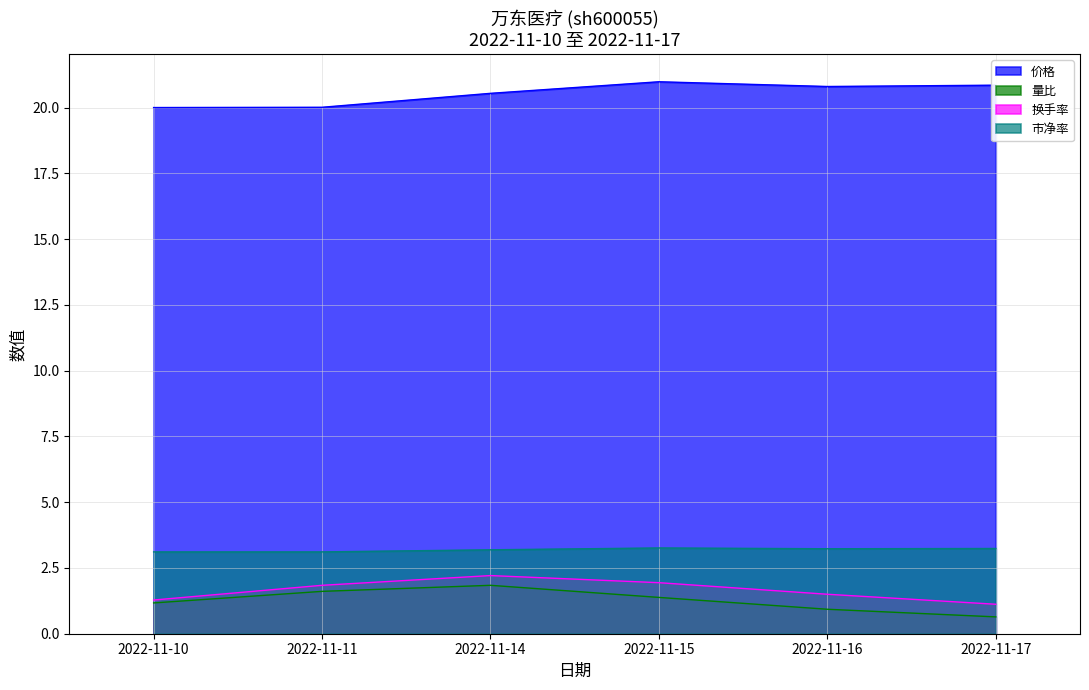

True or false: 价格 has more than 2 interior local peaks.

False